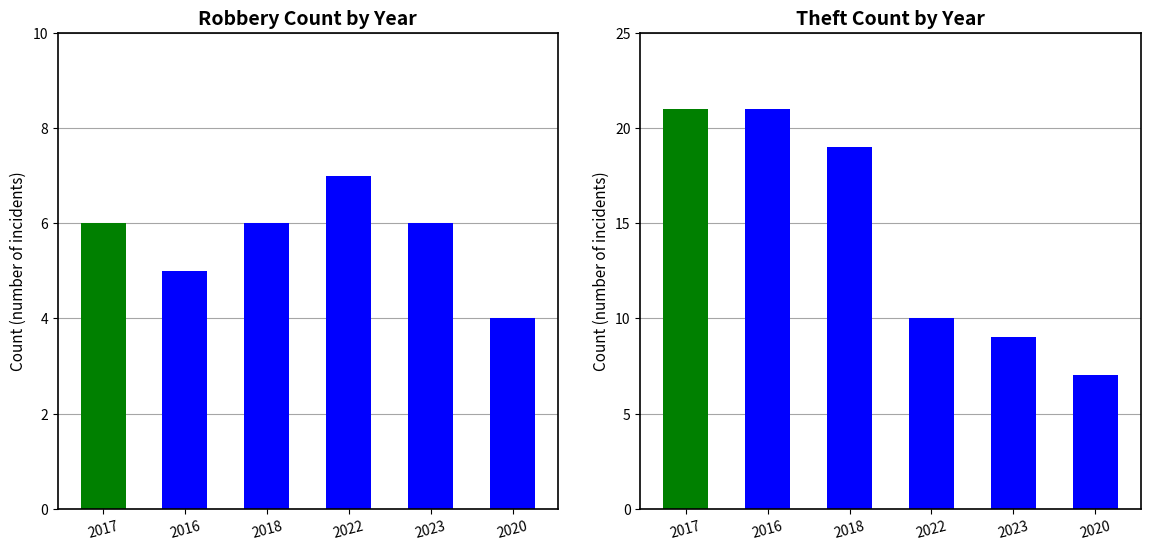

List the labels in order of Robbery value, smallest first.

2020, 2016, 2017, 2018, 2023, 2022